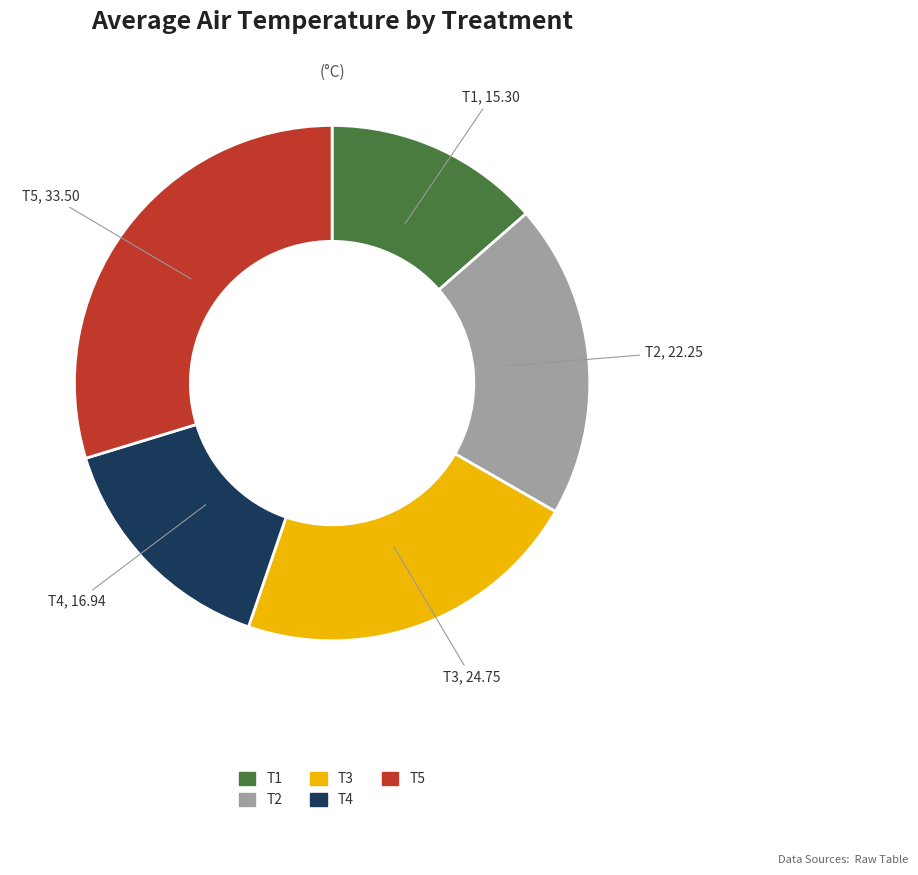

Between T5 and T4, which is larger?

T5